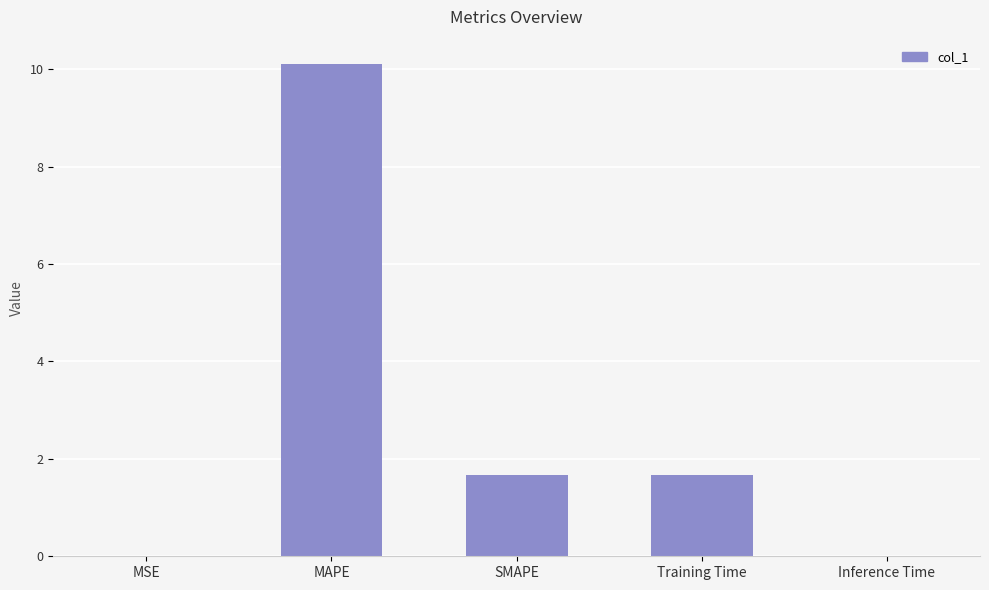

Approximately how many times larger is the value at MAPE compared to Training Time?

6.0